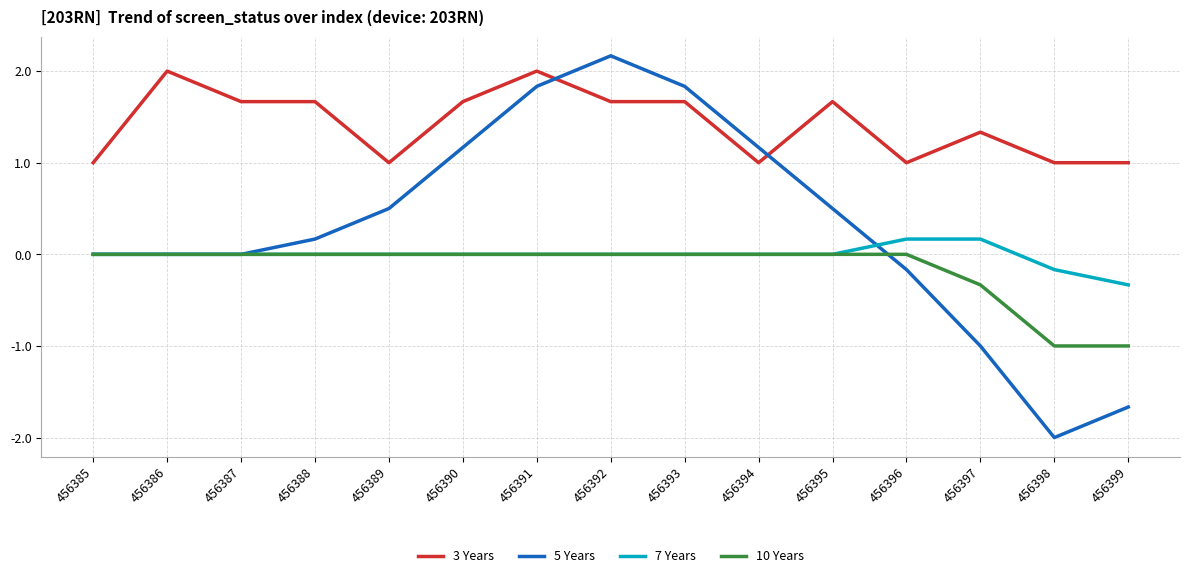

Which series has the largest range (max minus min)?

5 Years